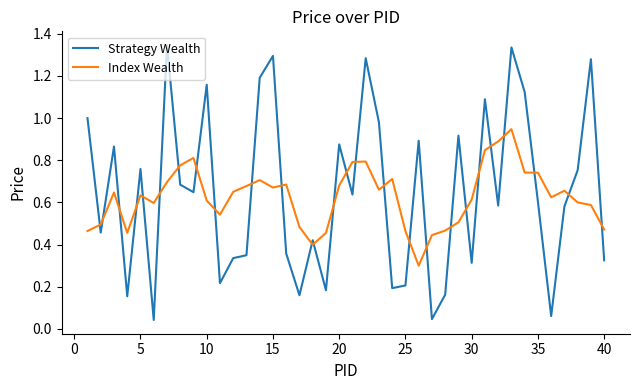

Which series has the widest spread of values?

Strategy Wealth